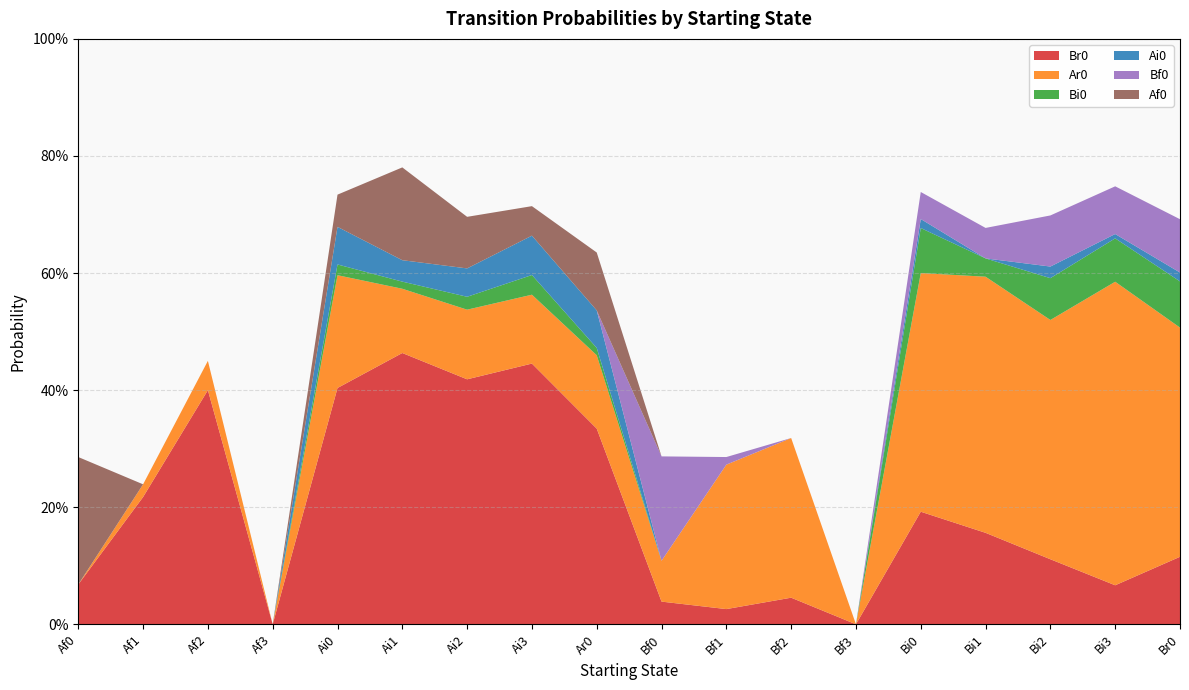

Which series has the largest total across all categories?

Br0